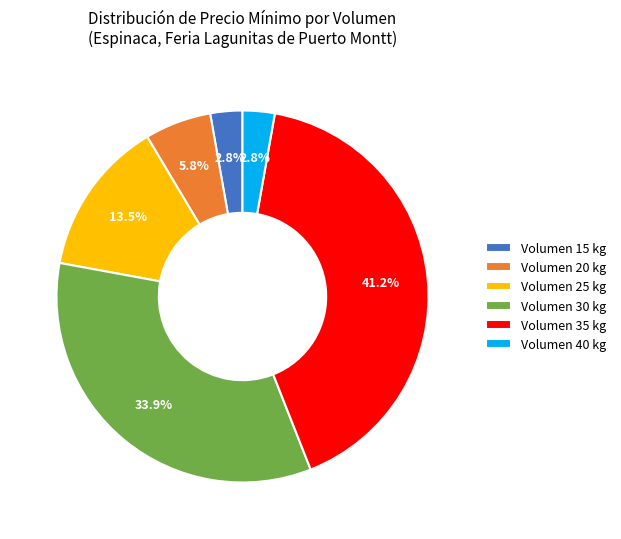

Between Volumen 15 kg and Volumen 25 kg, which is larger?

Volumen 25 kg